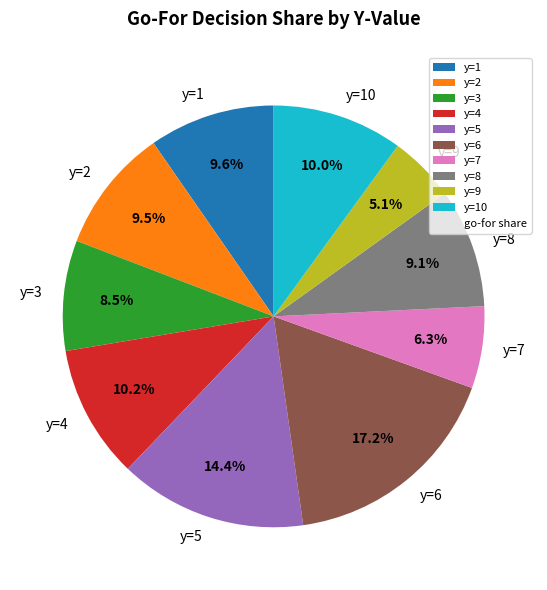

Approximately how many times larger is the value at y=9 compared to y=7?

0.8